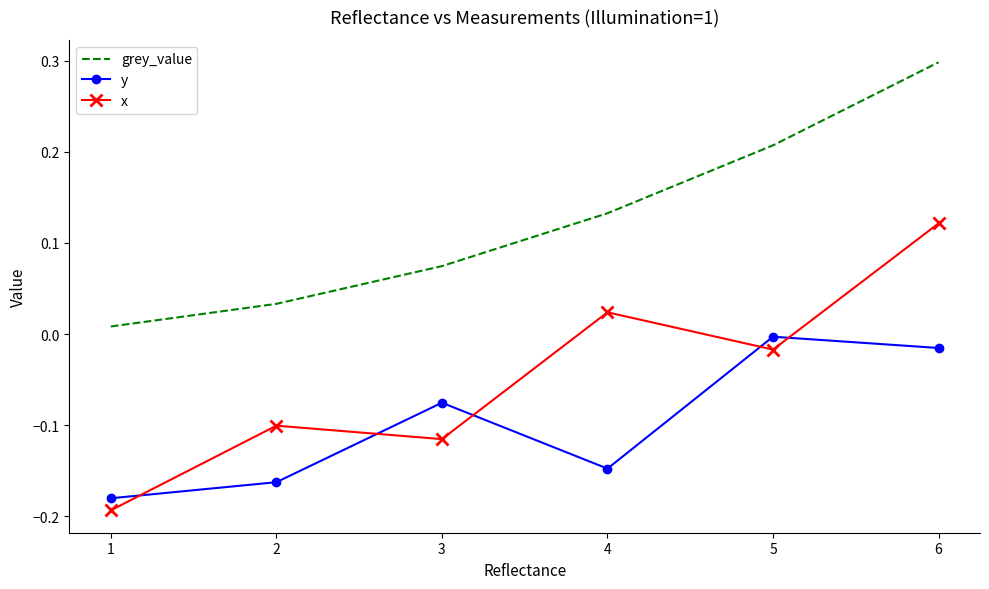

True or false: y and x cross at least once.

True